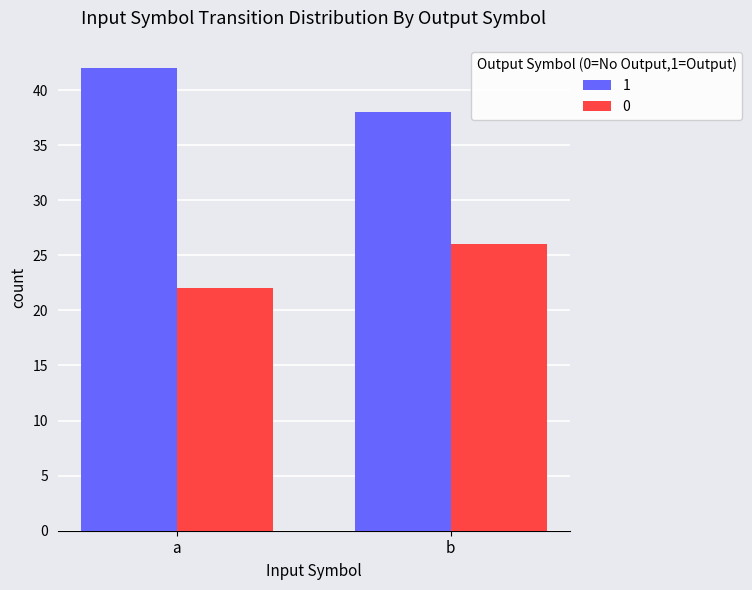

Reading left to right, extract all data points from this chart.

1: 42	38
0: 22	26